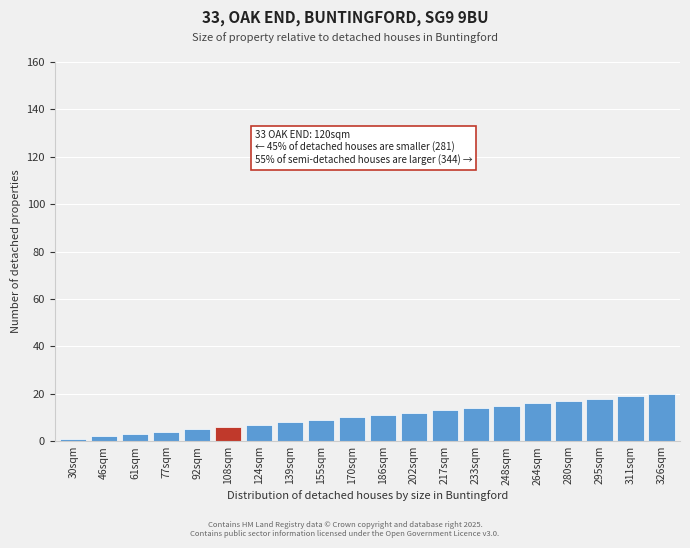

What is the ratio of the value at 233sqm to the value at 77sqm?

3.5